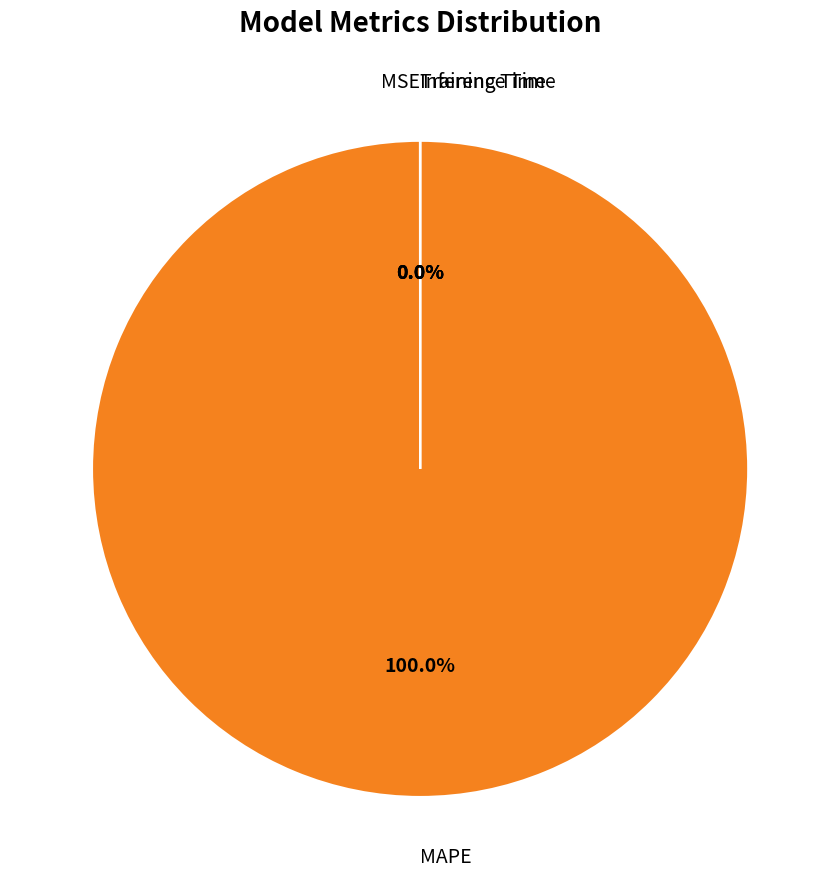

Is there a majority slice in this chart?

Yes